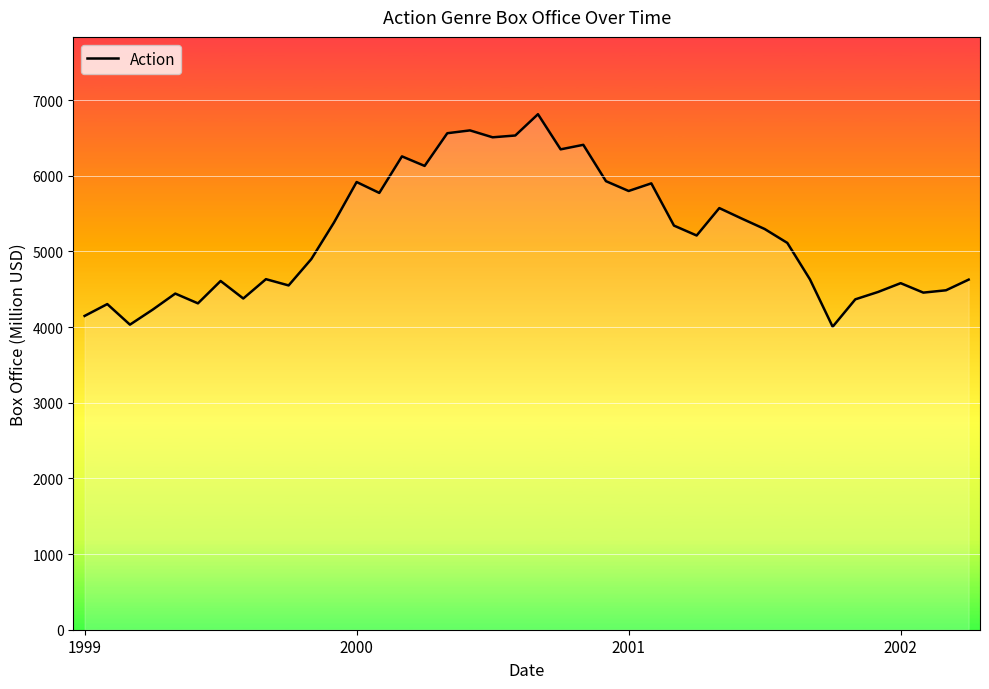

What is the difference between the maximum and minimum values?

2809.1